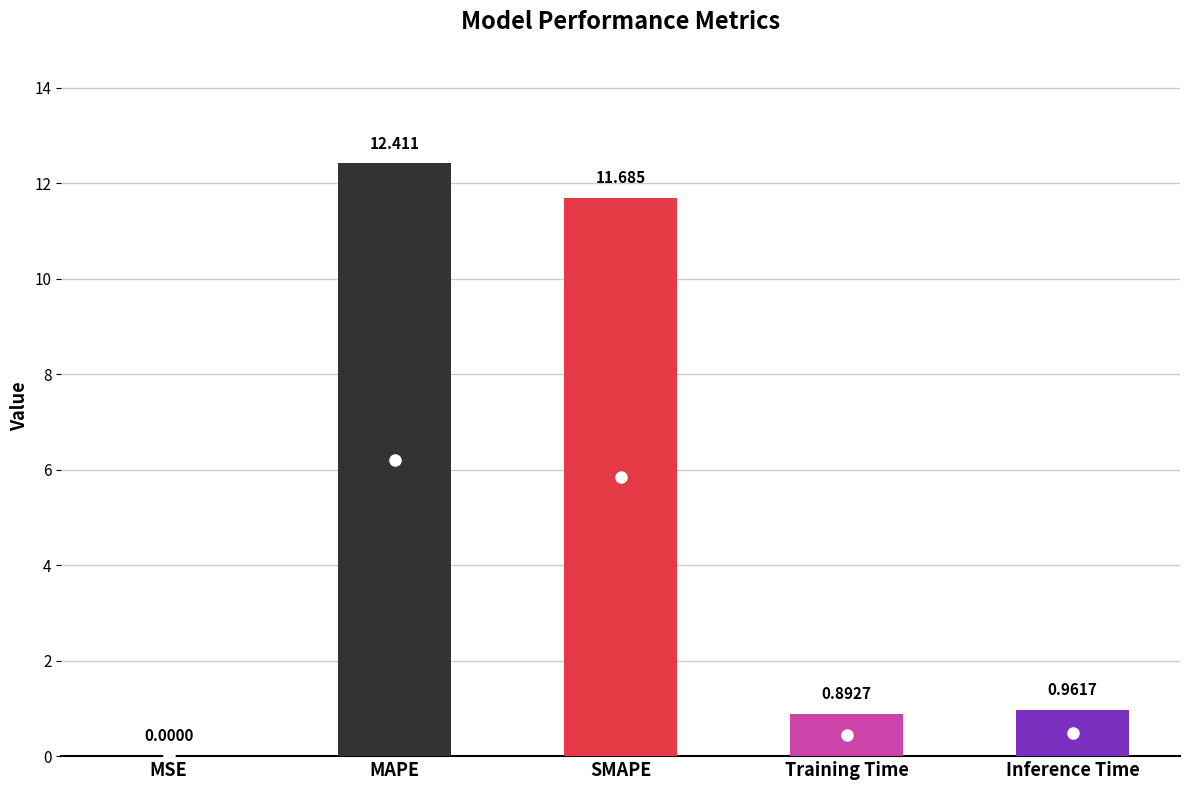

What is the change in value from MSE to Inference Time?

+1.0